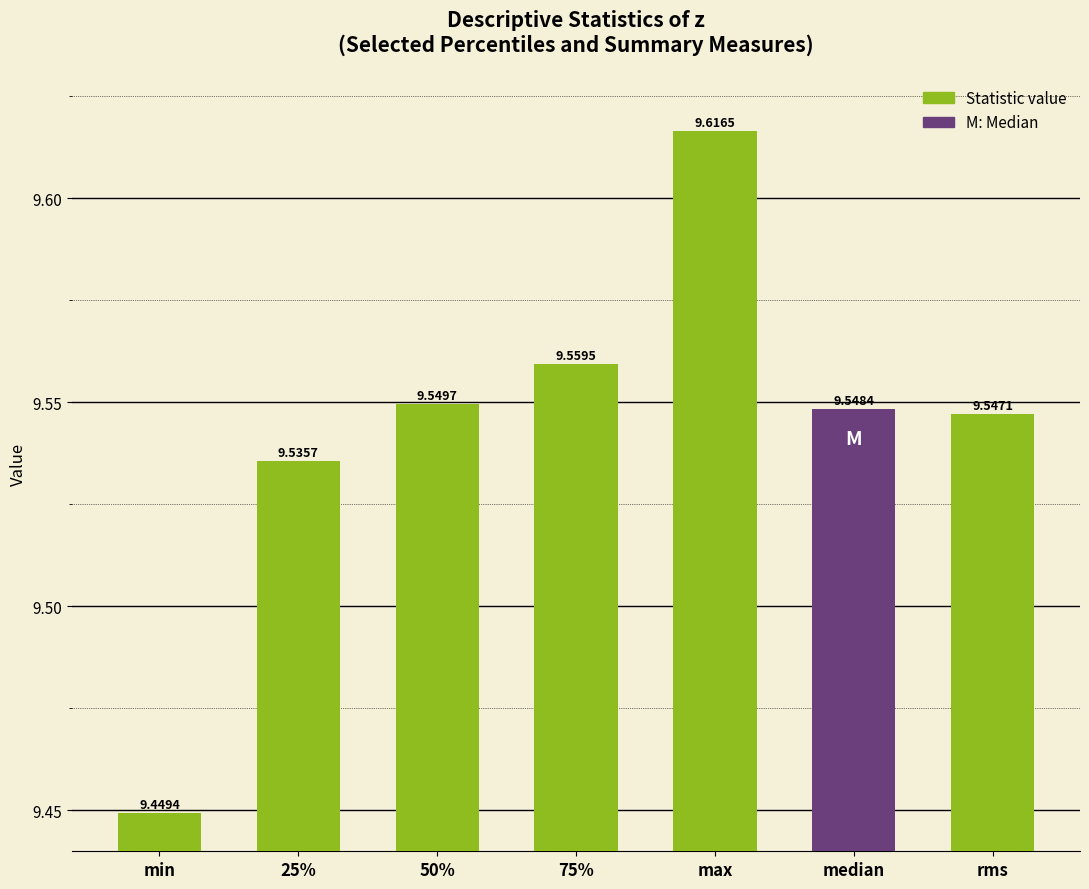

What is the label of the 1st bar from the left?

min